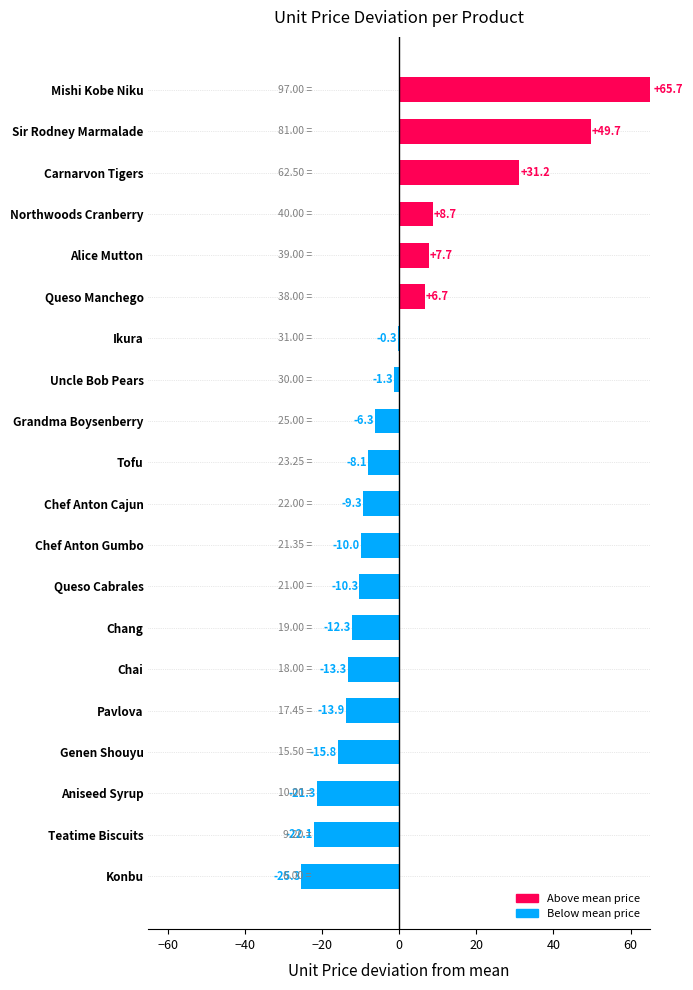

Where is the data nearest to the value 20?

Carnarvon Tigers